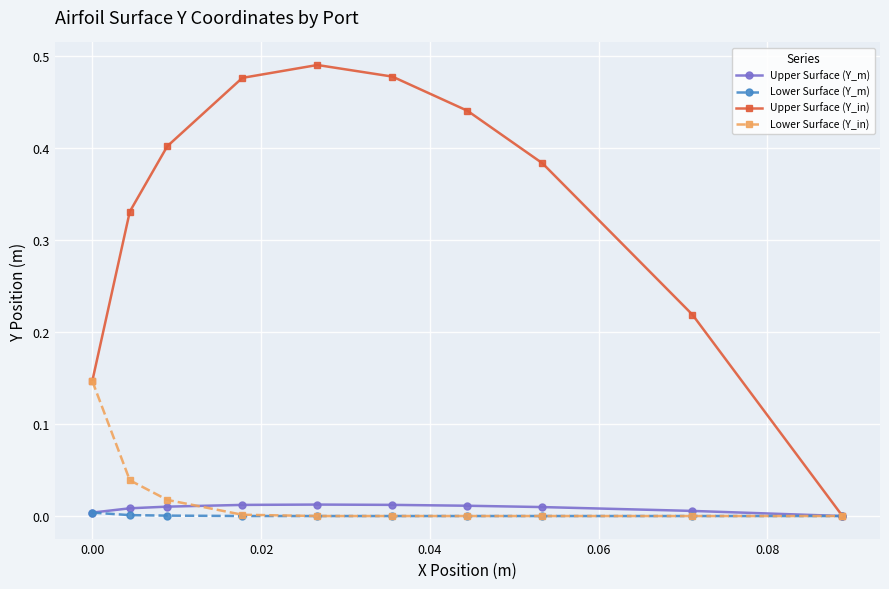

How many values in the Upper Surface (Y_m) series exceed 0?

9